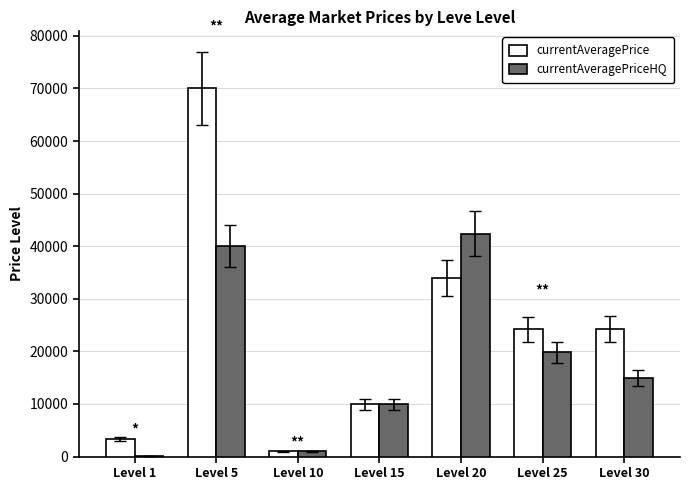

Which series has the largest total across all categories?

currentAveragePrice